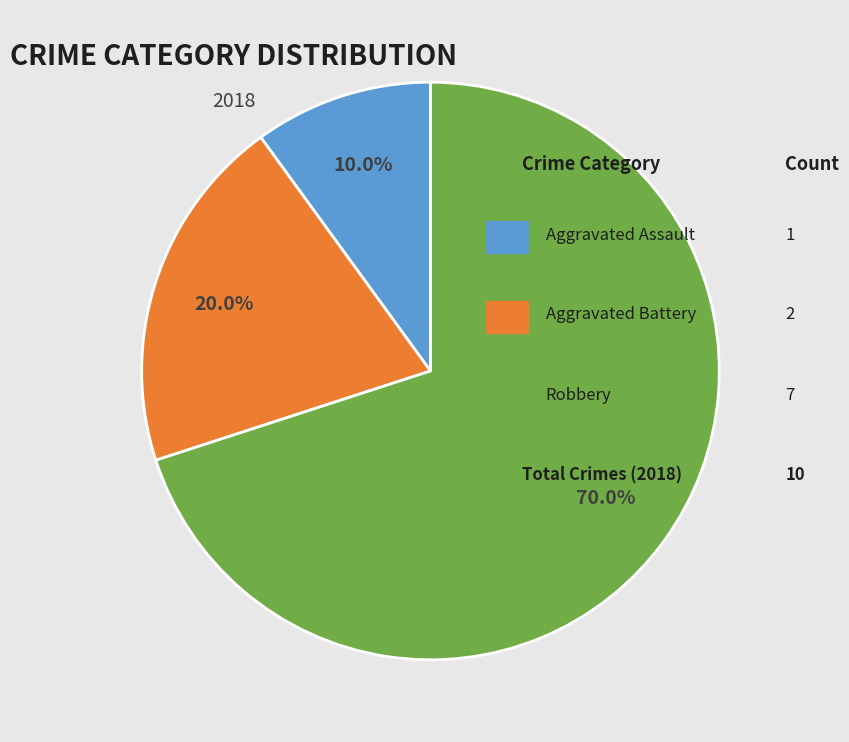

Is there any slice that represents more than half of the pie?

Yes